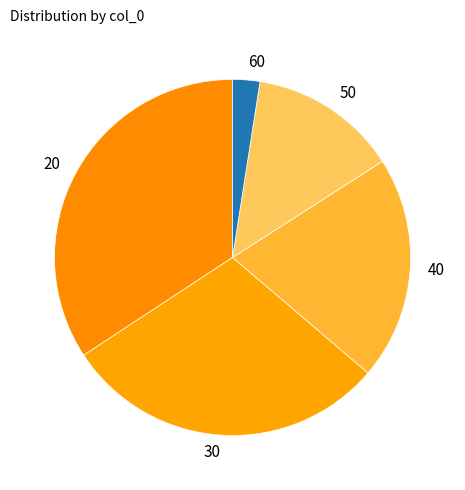

Between 40 and 60, which is larger?

40